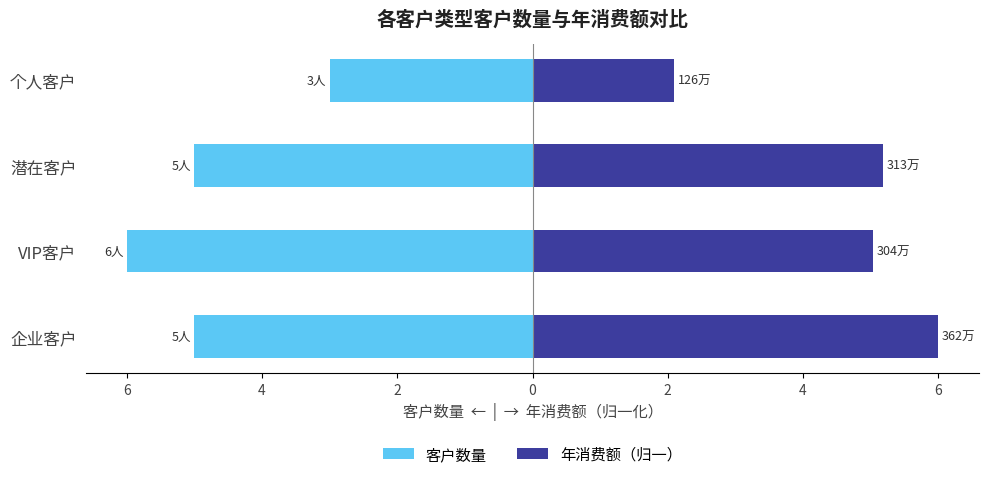

What are all the series names shown in the legend?

客户数量, 年消费额（归一）